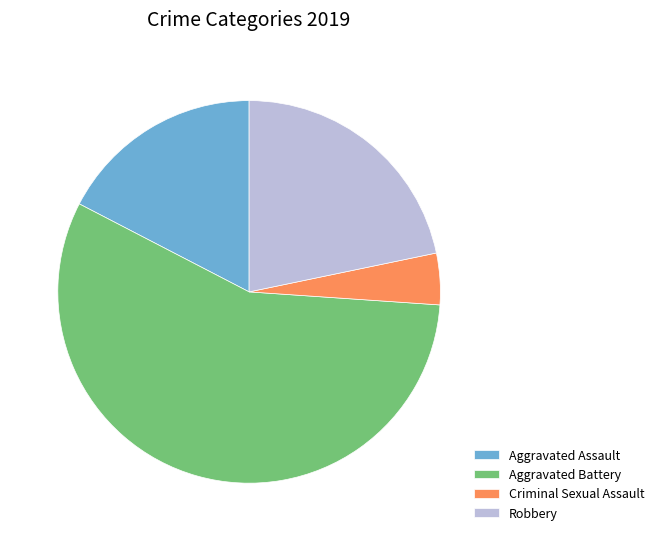

Is it true that Criminal Sexual Assault is 4% of the pie?

True